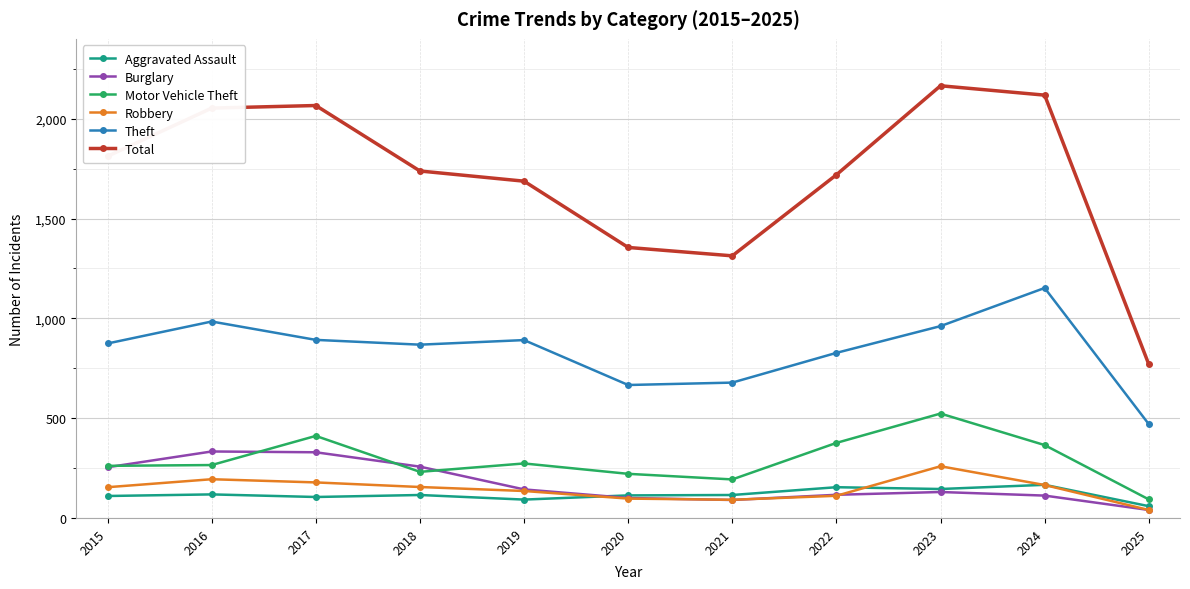

At how many categories does at least one series exceed 1270?

10